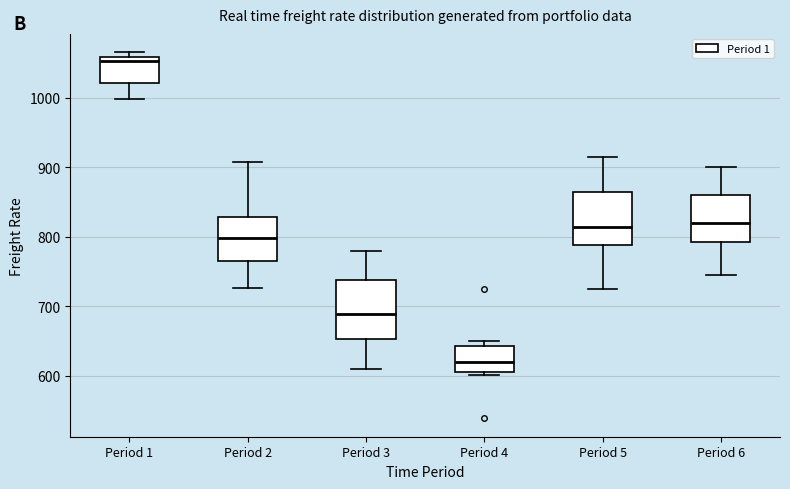

Where does the median line of the box for Period 4 sit on the y-axis? The values are not printed on the chart, so give them approximately, as read against the axis.

620